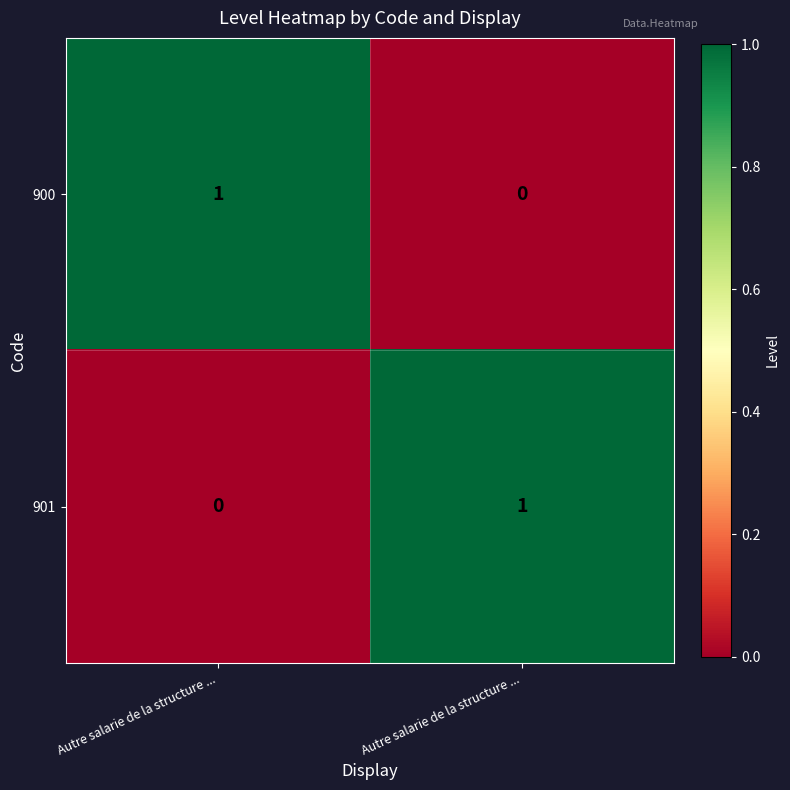

How many values in the 901 series are below 1?

1